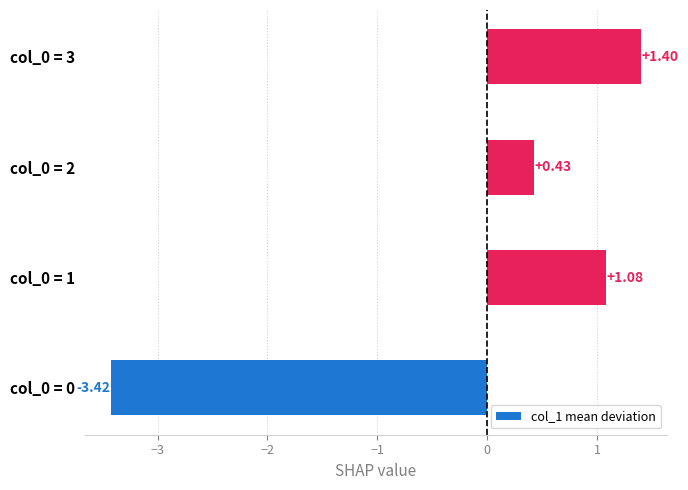

What is the sum of the values at col_0 = 0 and col_0 = 2?

-3.0